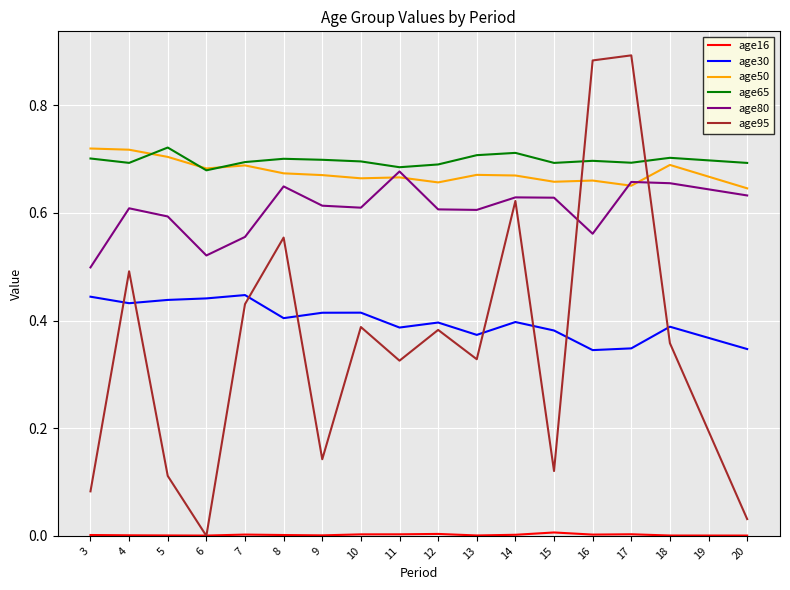

Is the value of age30 at 19 greater than the value of age95 at 19?

Yes